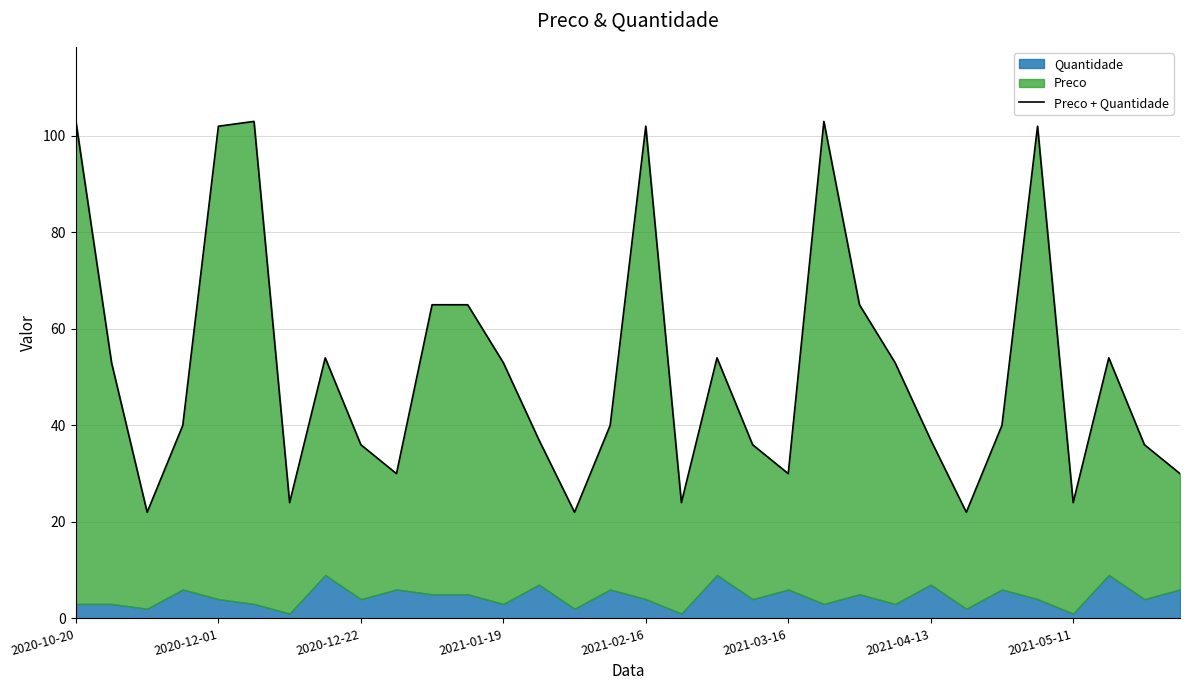

True or false: there are more than 1 points higher than both neighbors.

True